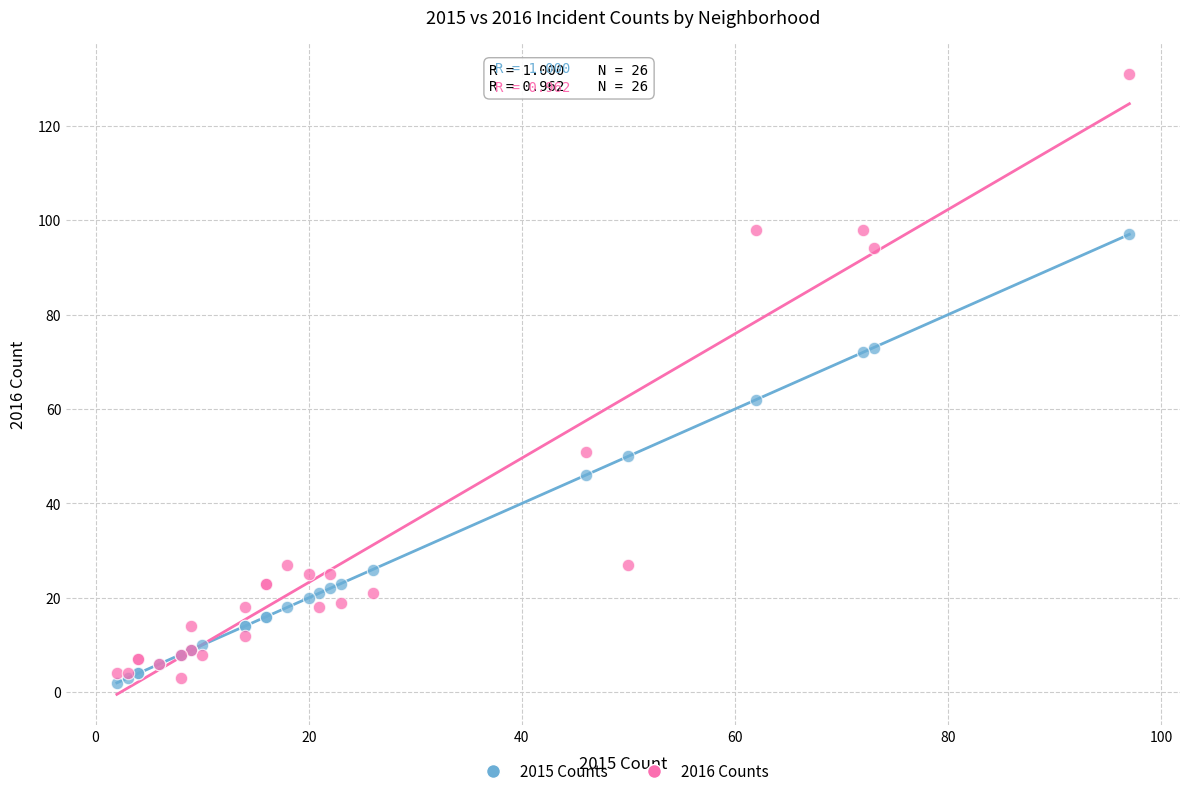

Across all series, what Y value is closest to 66?

62